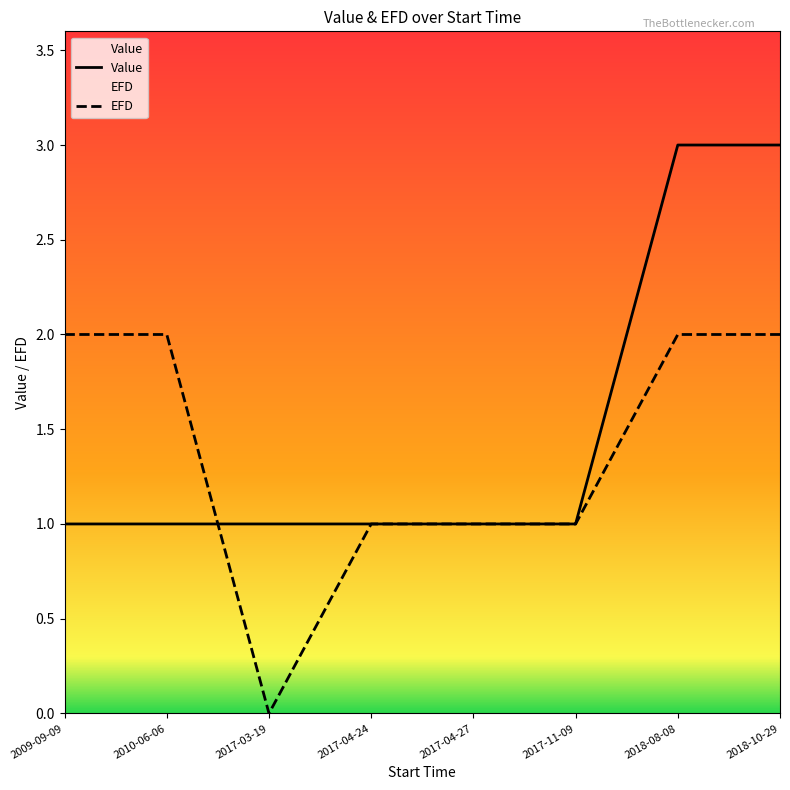

How many points are lower than both their immediate neighbors (excluding endpoints)?

1